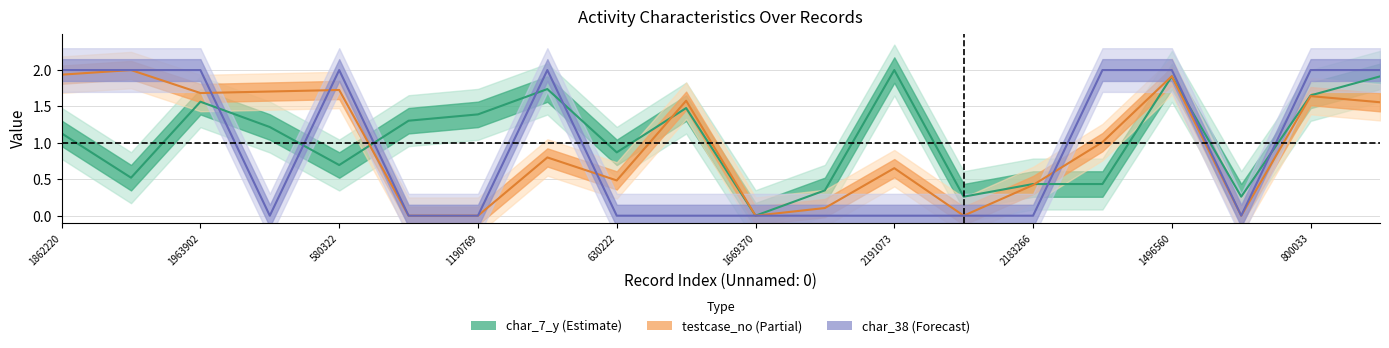

What is the label of the 9th point from the right?

649498